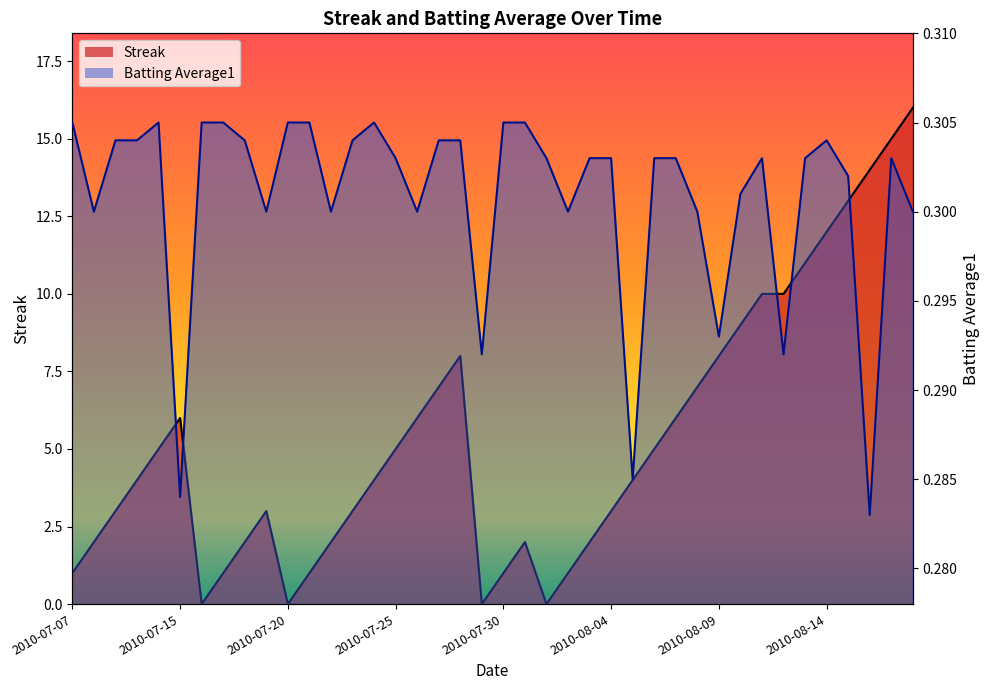

Is the value of Batting Average1 at 2010-08-02 greater than the value of Streak at 2010-07-26?

No